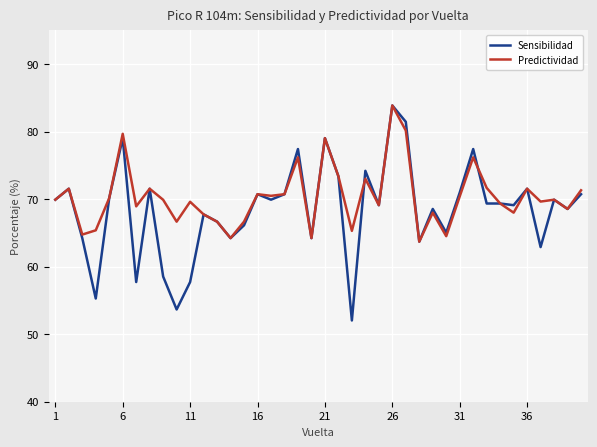

Which series has the largest range (max minus min)?

Sensibilidad